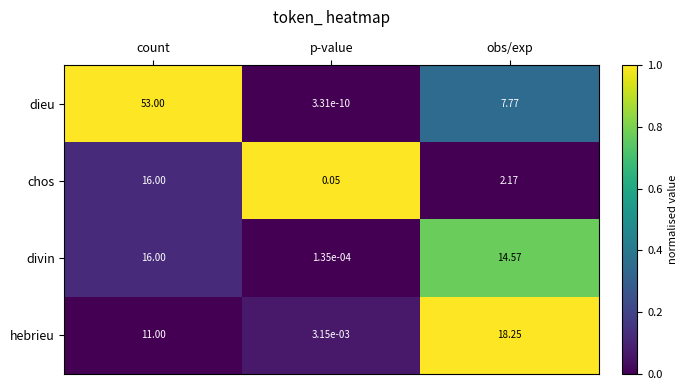

Where is divin nearest to the value 8?

obs/exp